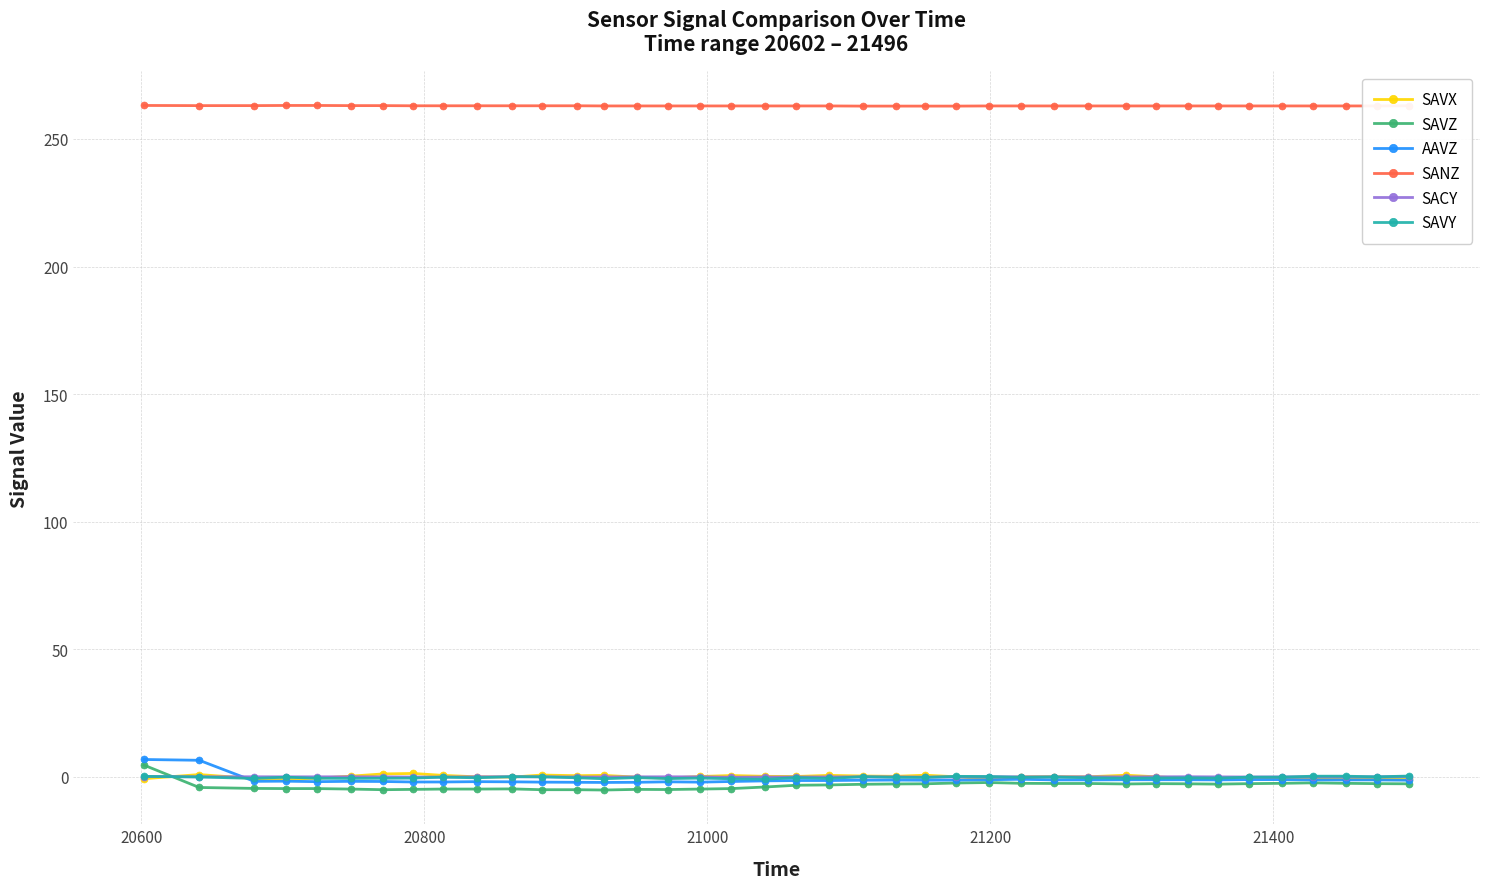

At how many categories does at least one series exceed 160?

39